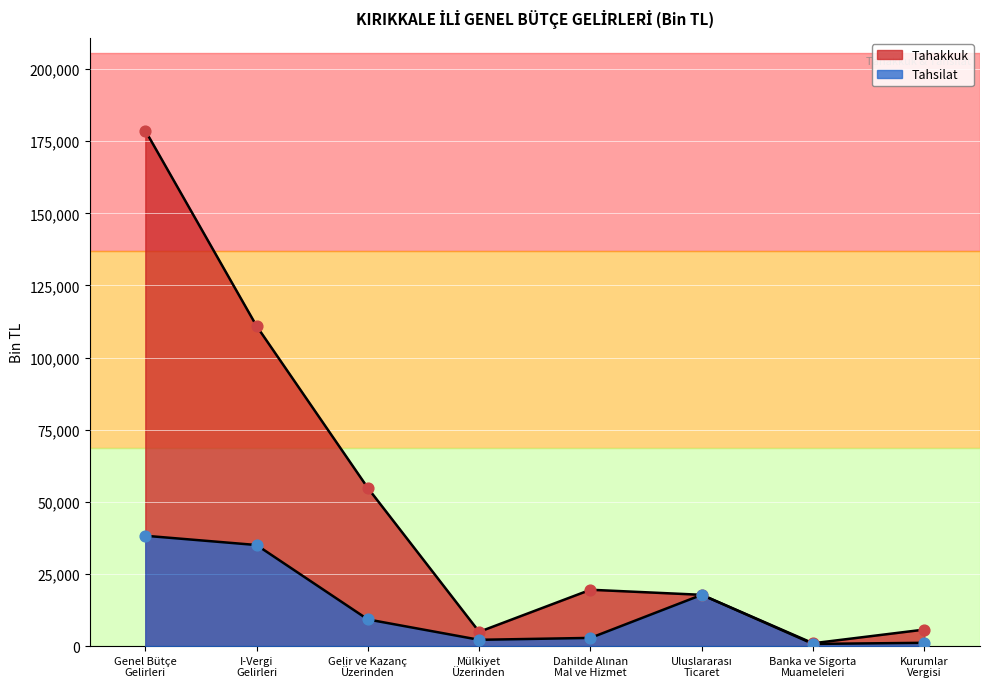

At how many categories does at least one series exceed 27403?

3